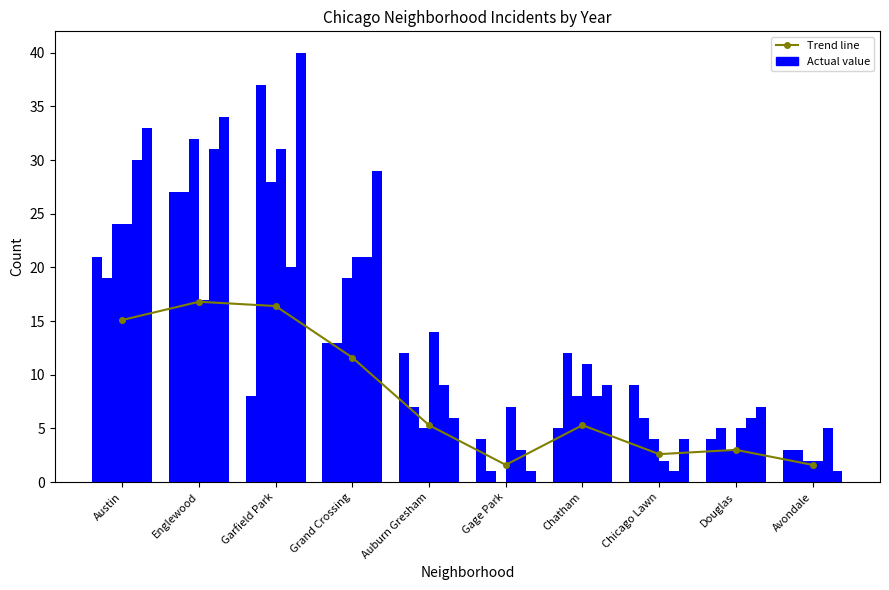

Rank the categories by value from lowest to highest.

Gage Park, Avondale, Chicago Lawn, Douglas, Auburn Gresham, Chatham, Grand Crossing, Austin, Garfield Park, Englewood